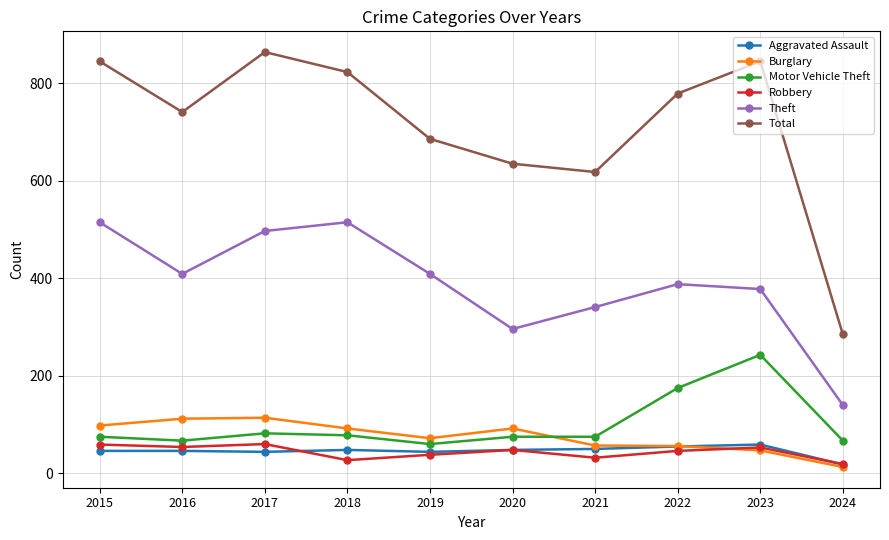

How many data points in Theft are less than 409?

5